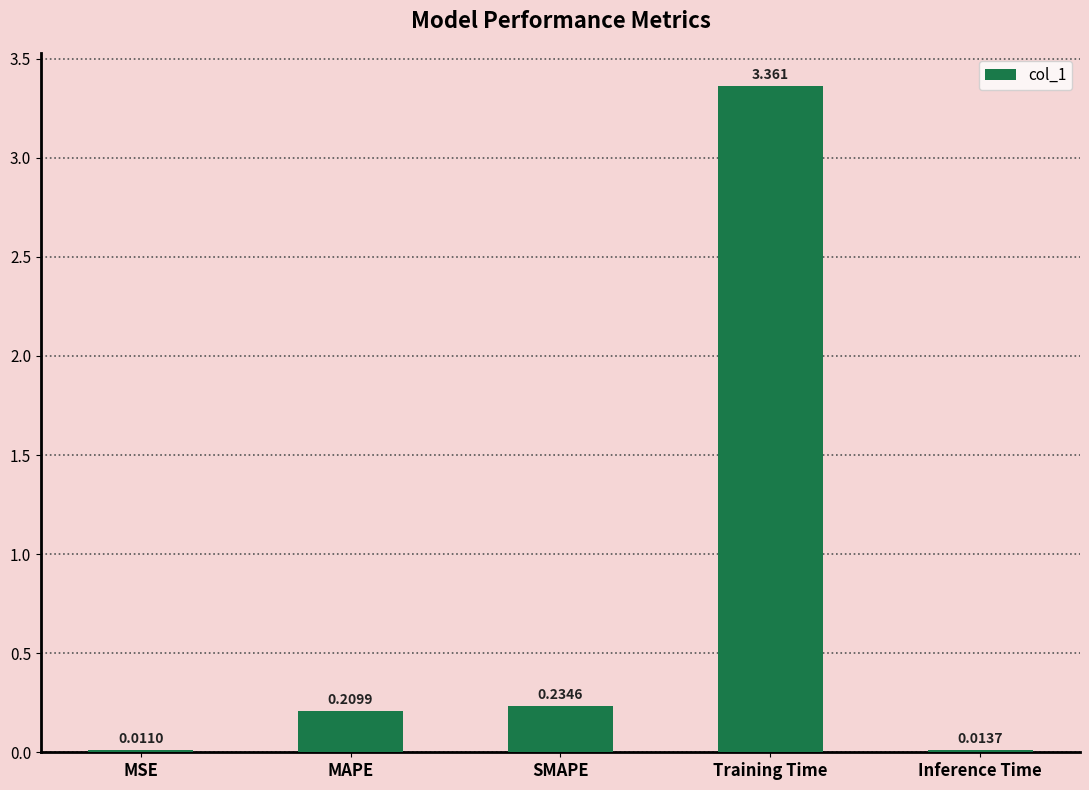

Which label corresponds to the largest value in the chart?

Training Time